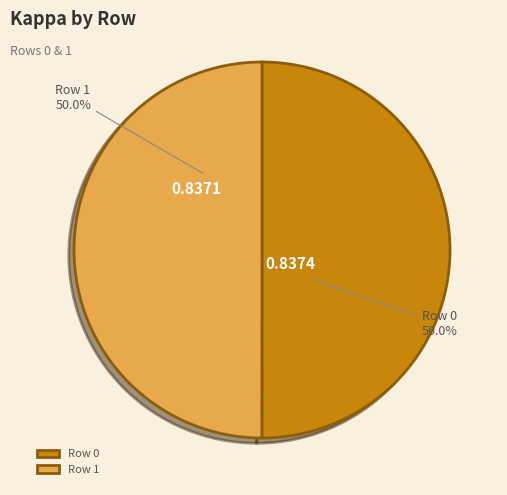

Is the sum of Row 1 and Row 0 greater than half?

Yes